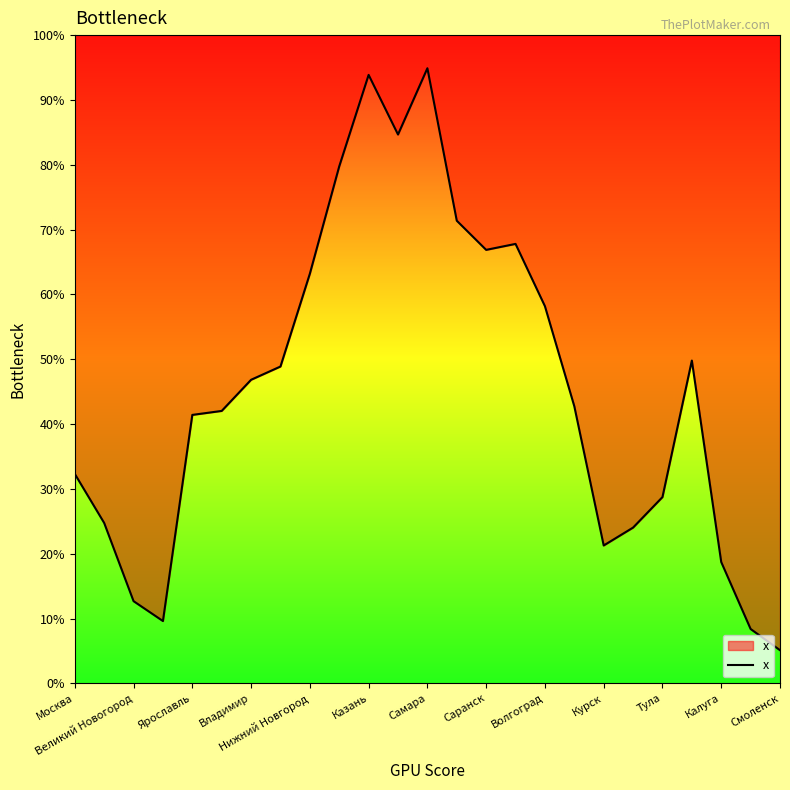

What is the label of the 4th point from the left?

Владимир